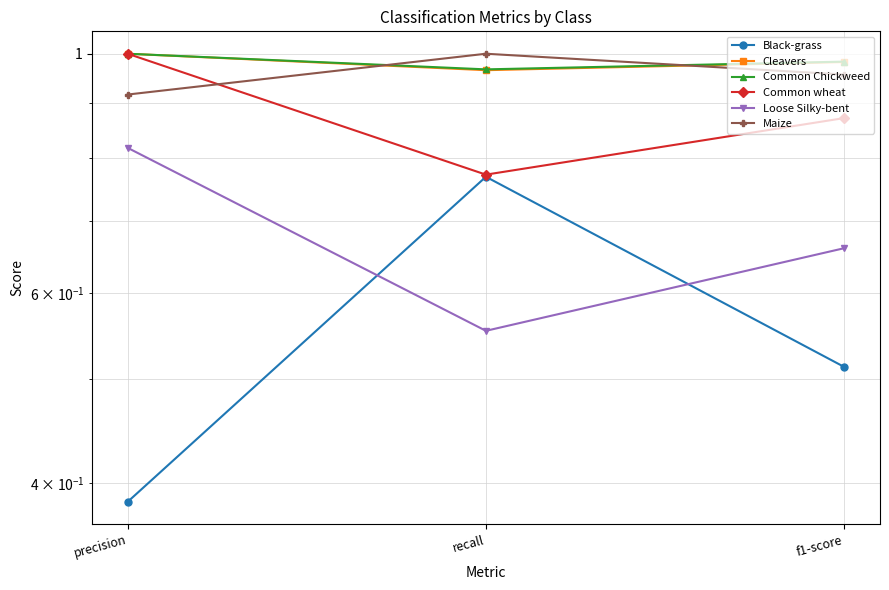

Which series changed the most between precision and f1-score?

Loose Silky-bent